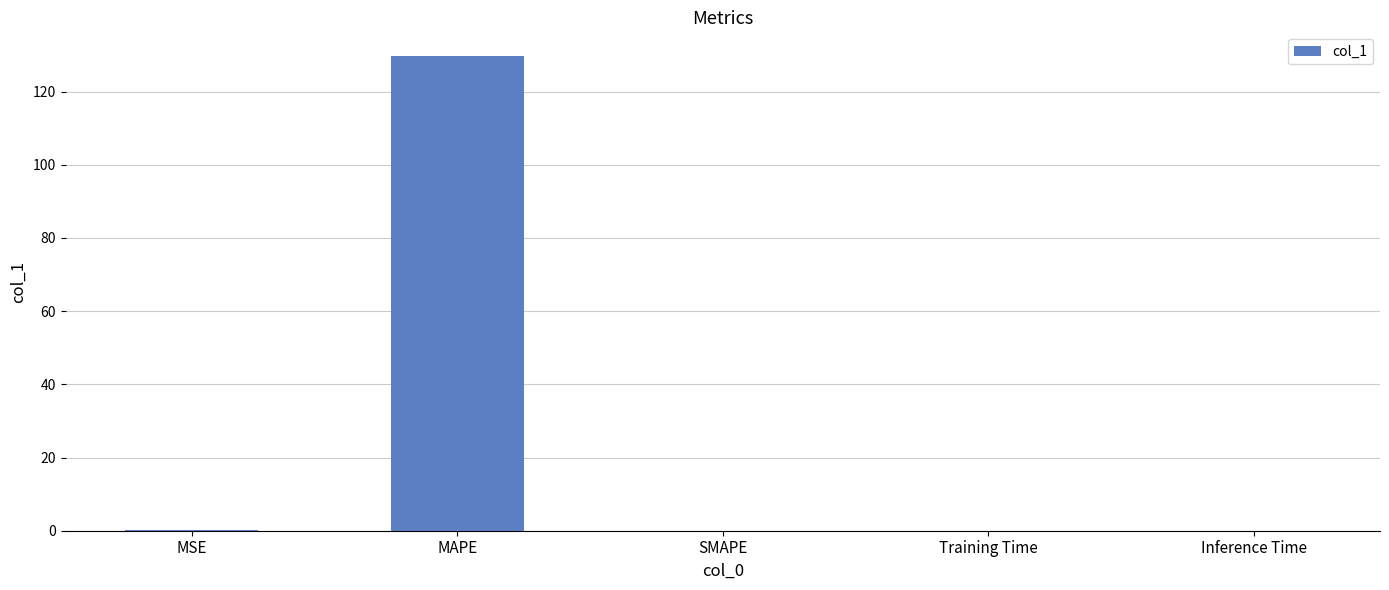

Between MSE and MAPE, which is larger?

MAPE